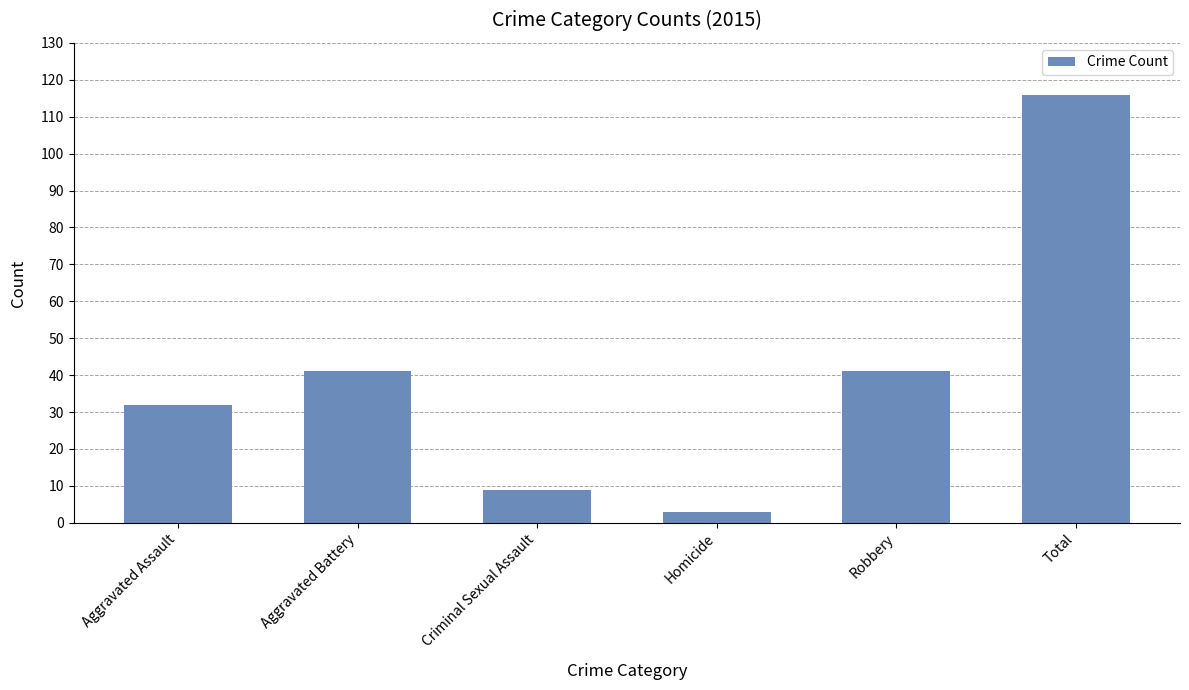

Read the value at Aggravated Battery, to the nearest 5.

40